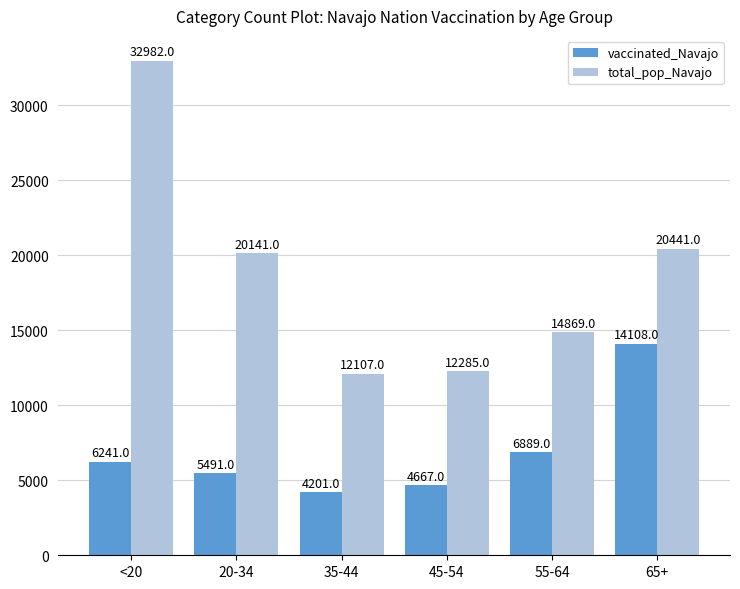

What are all the series names shown in the legend?

vaccinated_Navajo, total_pop_Navajo